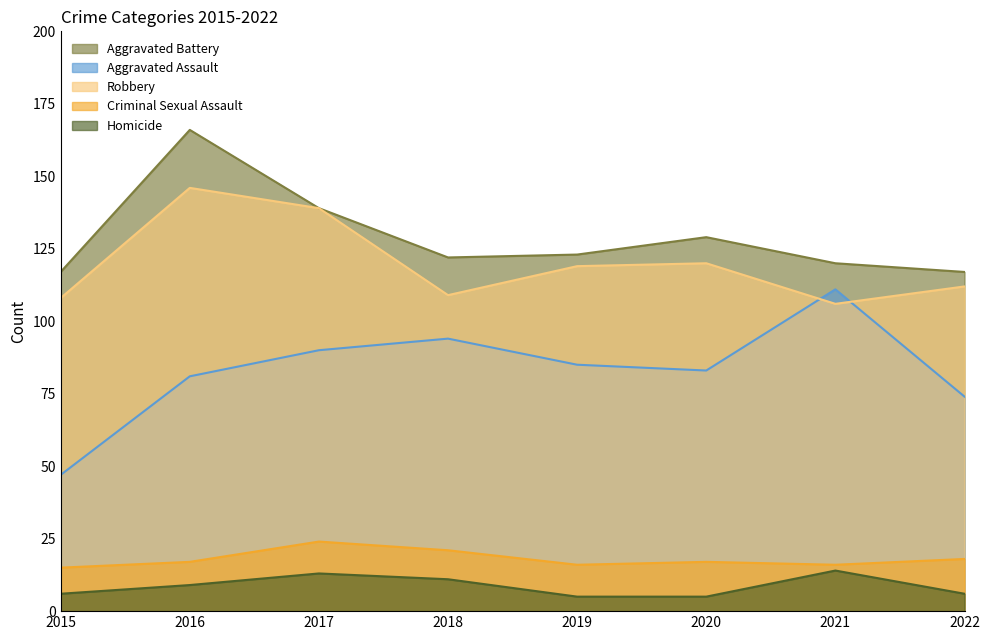

Which series has the largest range (max minus min)?

Aggravated Assault